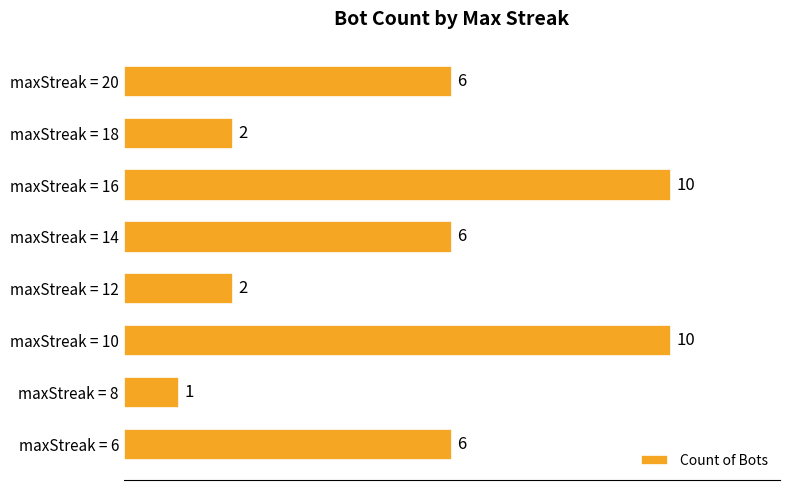

The value at maxStreak = 6 is 6. True or false?

True